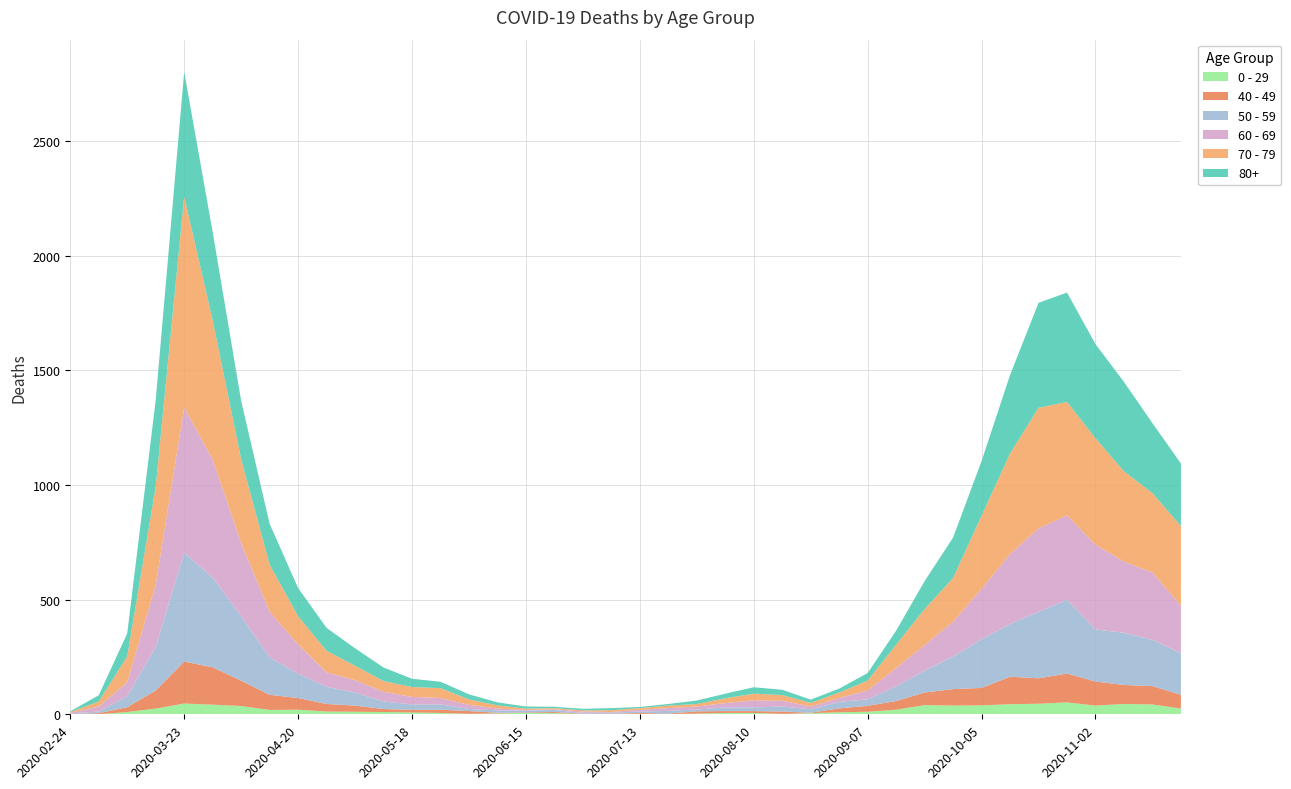

Reading left to right, extract all data points from this chart.

0 - 29: 1	0	10	25	47	42	36	19	20	12	11	10	8	6	2	4	6	5	2	1	2	1	3	6	6	2	5	9	11	20	40	38	39	44	46	52	38	45	43	25
40 - 49: 0	5	21	79	183	163	111	66	51	33	27	13	12	14	12	3	2	5	1	1	4	2	10	8	8	10	2	17	26	38	55	72	76	120	111	126	105	83	80	60
50 - 59: 3	7	48	190	475	392	281	163	106	75	57	33	23	23	9	10	8	9	3	5	6	12	8	16	16	22	15	28	28	64	95	142	212	230	290	322	227	228	202	182
60 - 69: 2	22	61	272	634	514	320	199	128	63	54	42	33	28	18	8	3	3	6	3	8	12	13	19	31	25	12	17	39	80	112	152	221	305	364	368	370	310	294	206
70 - 79: 4	22	113	427	920	608	365	206	123	94	63	47	43	43	24	14	6	5	5	8	7	11	11	21	29	25	16	24	43	102	157	191	318	439	526	495	464	394	346	348
80+: 3	27	100	377	544	385	255	178	123	100	76	59	36	28	22	13	9	6	7	9	5	7	15	20	28	23	14	17	33	61	122	176	239	342	458	477	411	390	305	273